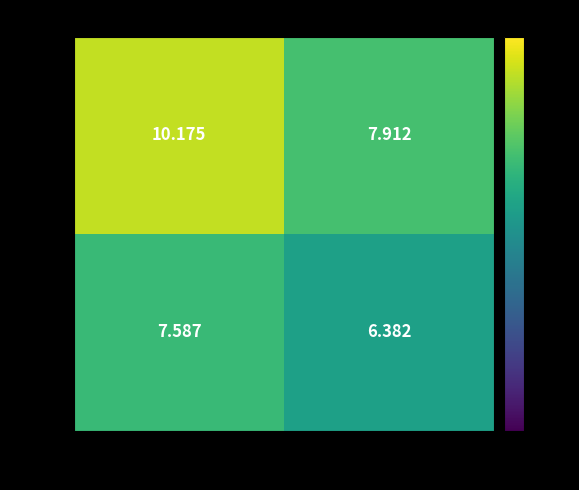

Is the value of 3filB at 23 greater than the value of 3filA at 24?

No